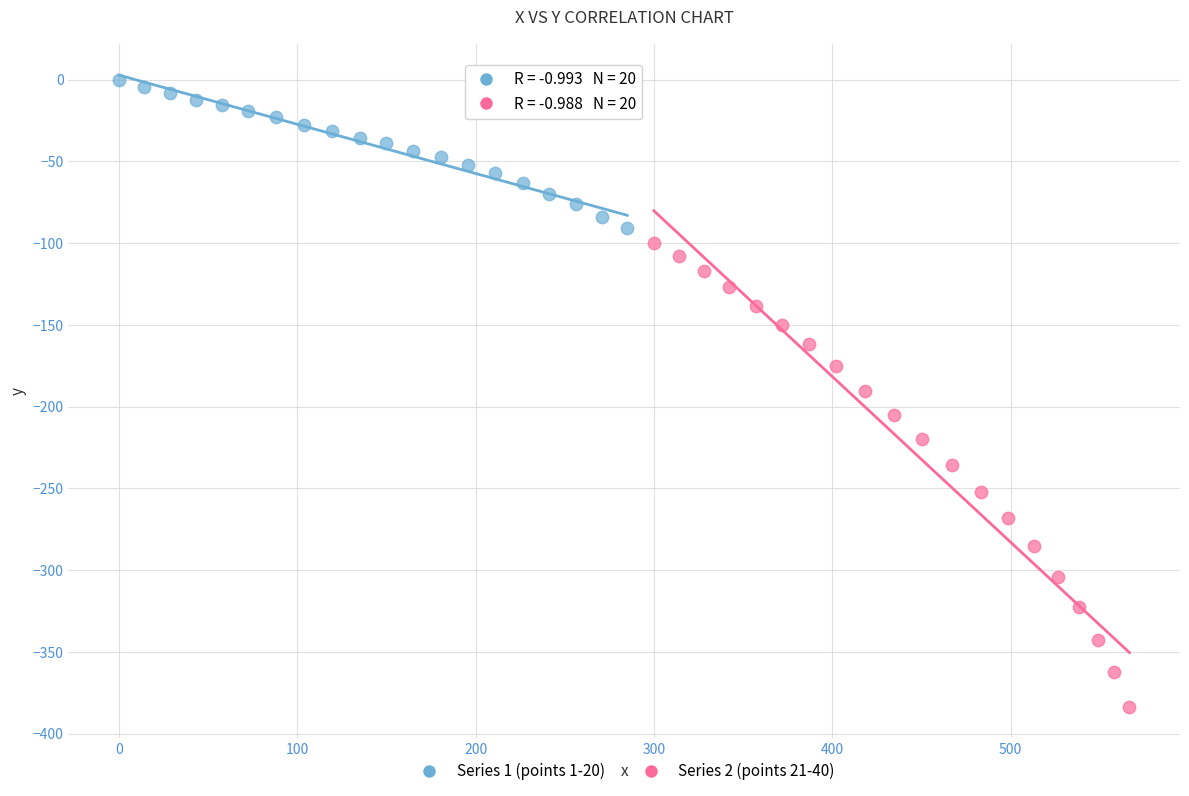

Which series reaches the maximum Y coordinate?

Series 1 (points 1-20)